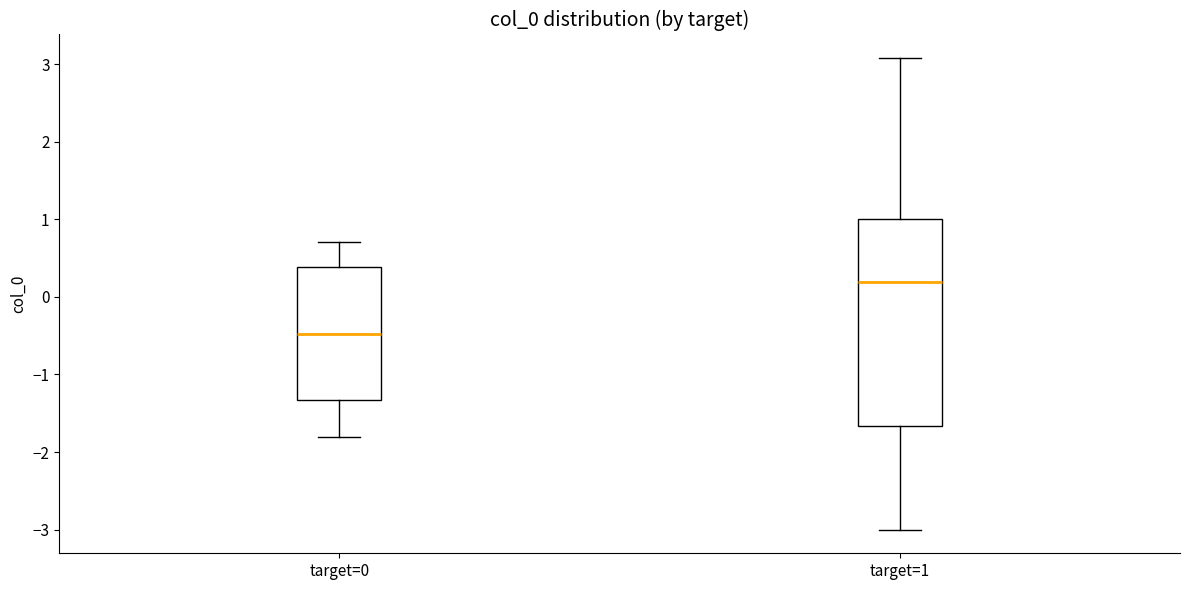

Reading left to right, read every box against the y-axis: the position of its median line, the range the box covers, and the ends of its whiskers. The values are not printed on the chart, so give them approximately, as read against the axis.

target=0: median -0.5, box -1.3 to 0.4, whiskers -1.8 to 0.7
target=1: median 0.2, box -1.7 to 1.0, whiskers -3.0 to 3.1